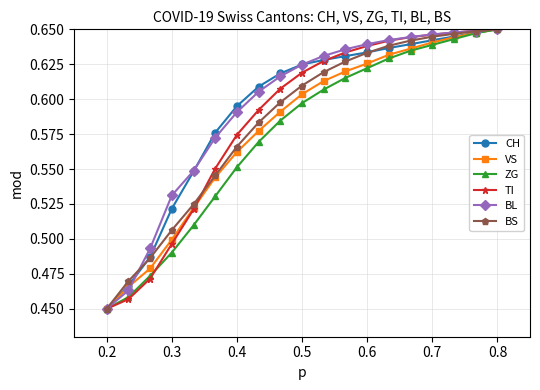

Count the CH values in the range 0 to 1.

19